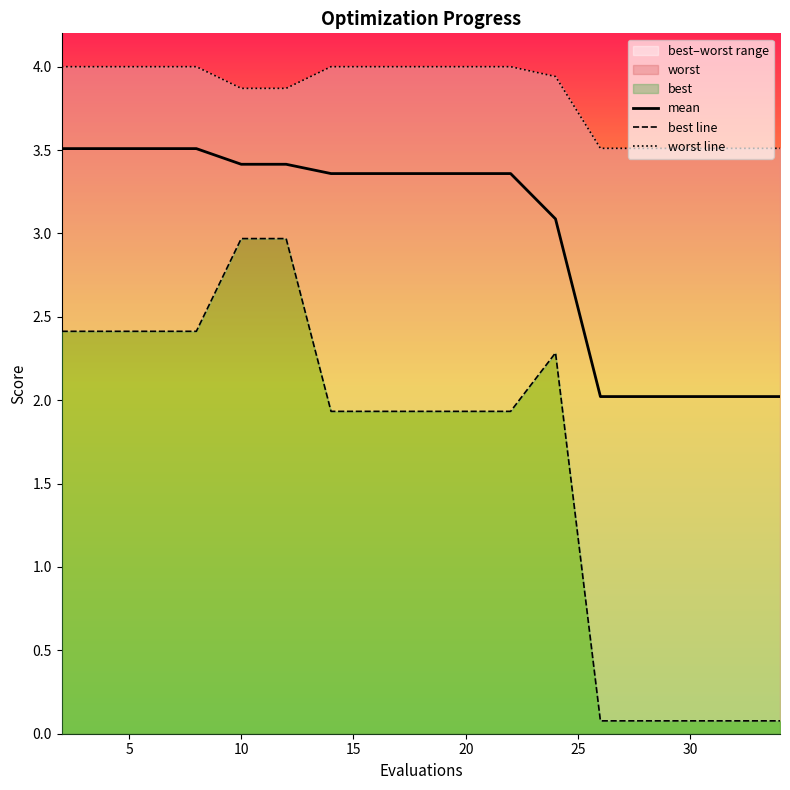

Is it true that mean equals 1.4 at 10?

False